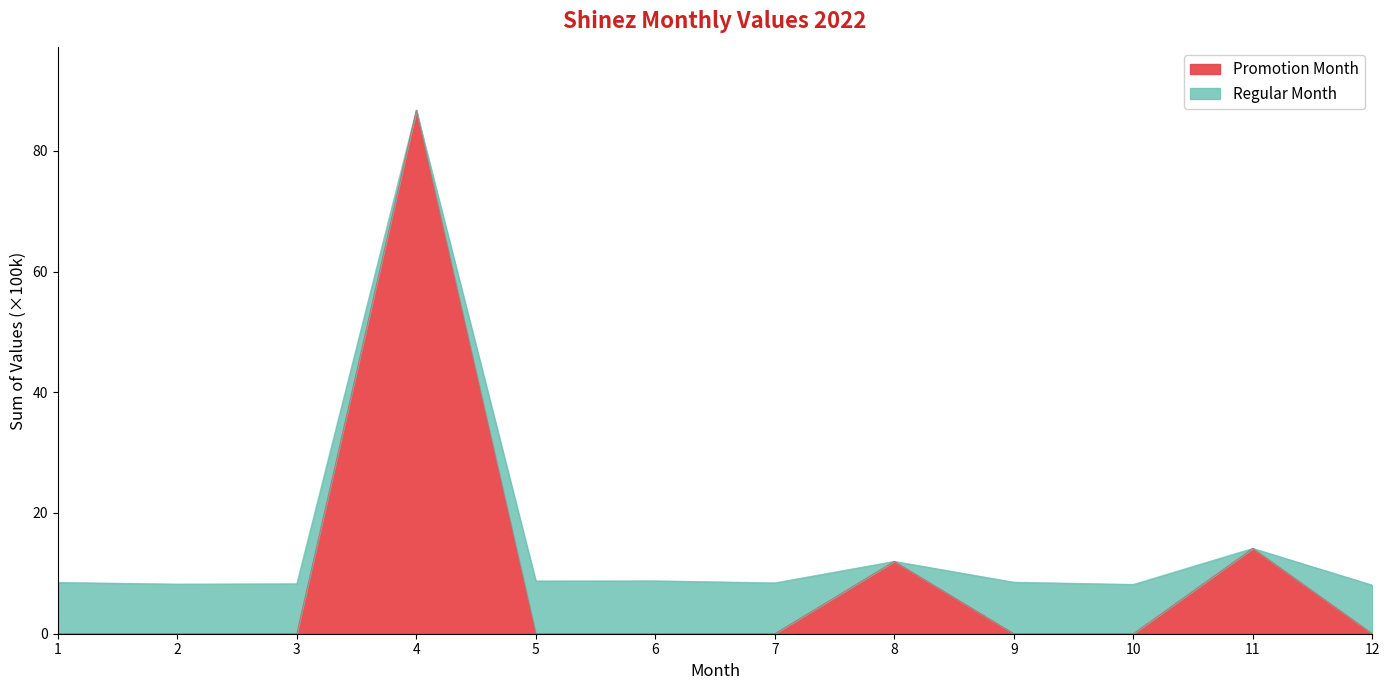

True or false: there are more than 1 points higher than both neighbors.

True